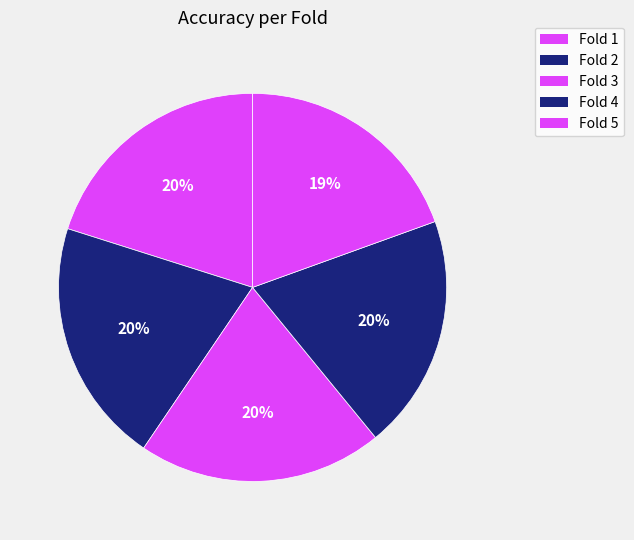

Does Fold 4 represent more than half of the total?

No